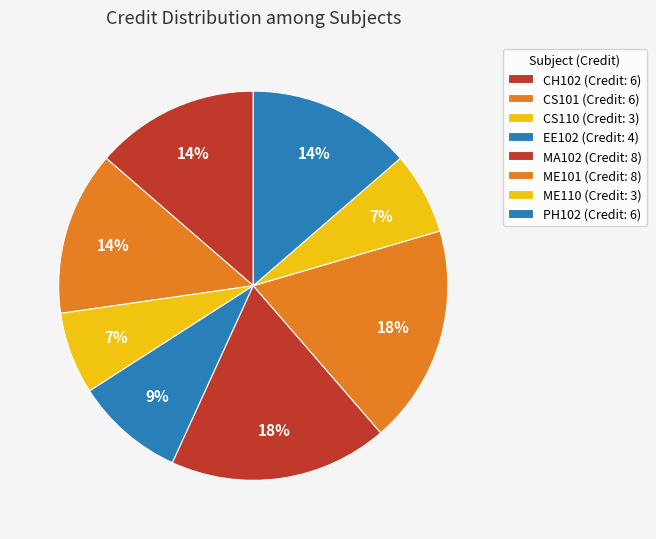

Which category has the biggest portion of the pie?

MA102